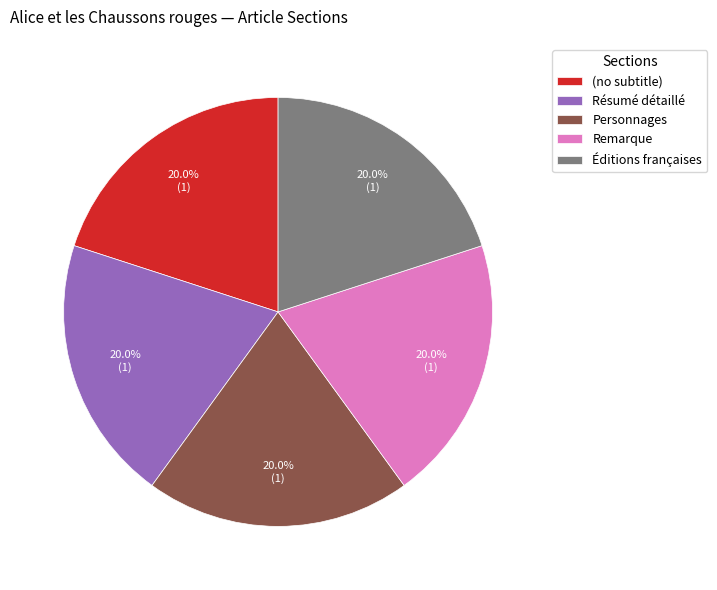

Does Personnages account for over 50% of the chart?

No